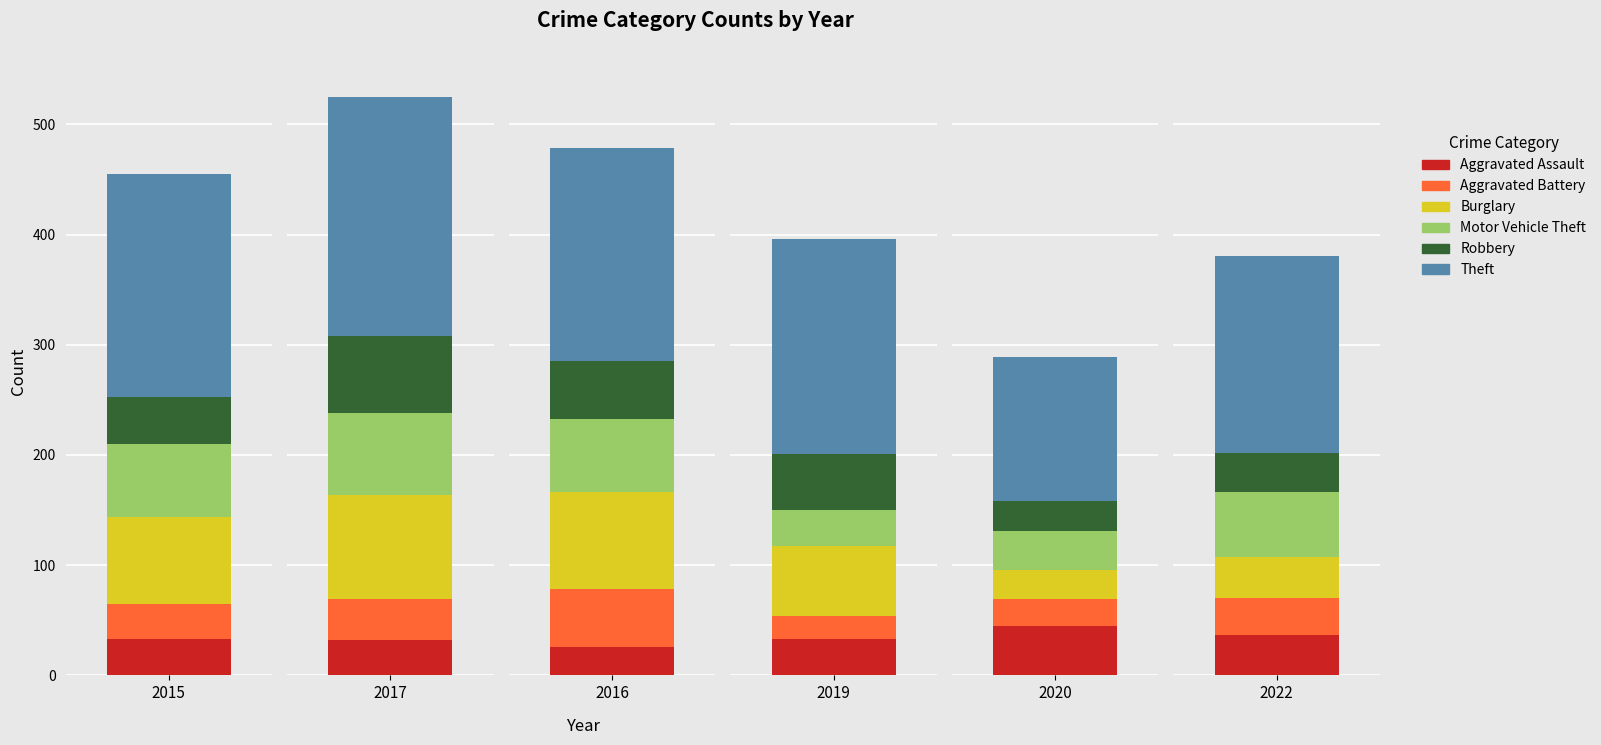

Reading left to right, list all the values displayed in this chart.

2015: Aggravated Assault=33	Aggravated Battery=32	Burglary=79	Motor Vehicle Theft=66	Robbery=43	Theft=202
2017: Aggravated Assault=32	Aggravated Battery=37	Burglary=95	Motor Vehicle Theft=74	Robbery=70	Theft=217
2016: Aggravated Assault=26	Aggravated Battery=52	Burglary=88	Motor Vehicle Theft=67	Robbery=52	Theft=194
2019: Aggravated Assault=33	Aggravated Battery=21	Burglary=63	Motor Vehicle Theft=33	Robbery=51	Theft=195
2020: Aggravated Assault=45	Aggravated Battery=24	Burglary=27	Motor Vehicle Theft=35	Robbery=27	Theft=131
2022: Aggravated Assault=37	Aggravated Battery=33	Burglary=37	Motor Vehicle Theft=59	Robbery=36	Theft=179